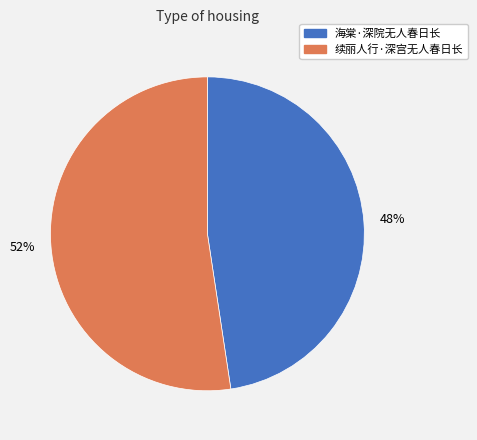

Combined, do 海棠·深院无人春日长 and 续丽人行·深宫无人春日长 account for over 50%?

Yes